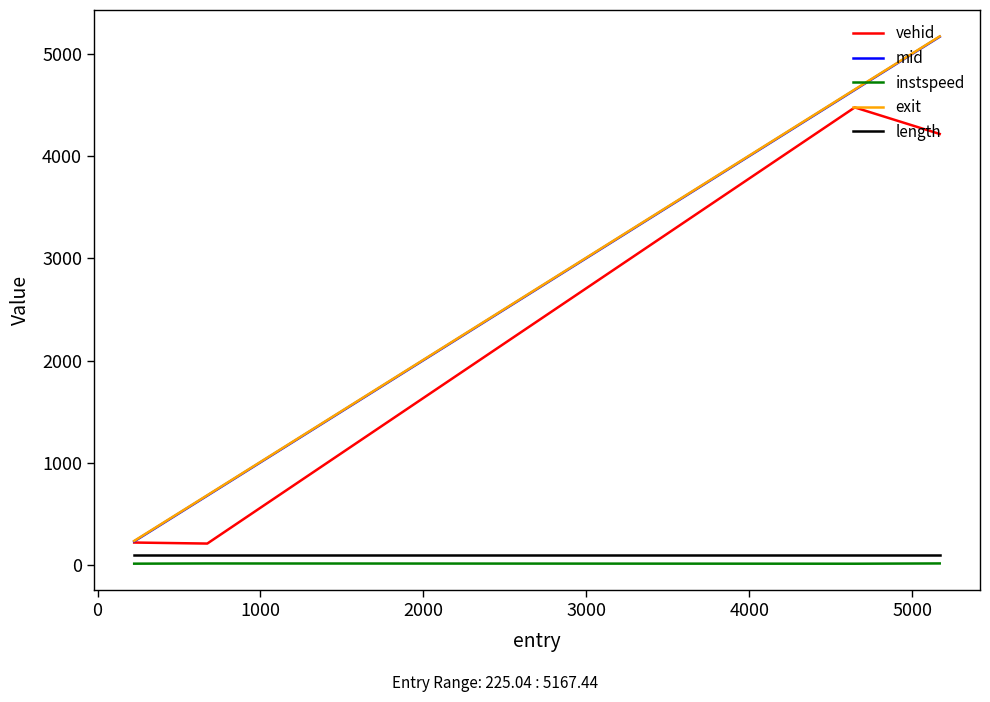

True or false: length and mid intersect in this chart.

False